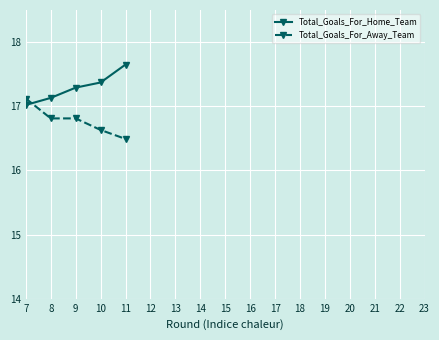

What is the smallest value displayed?

16.5